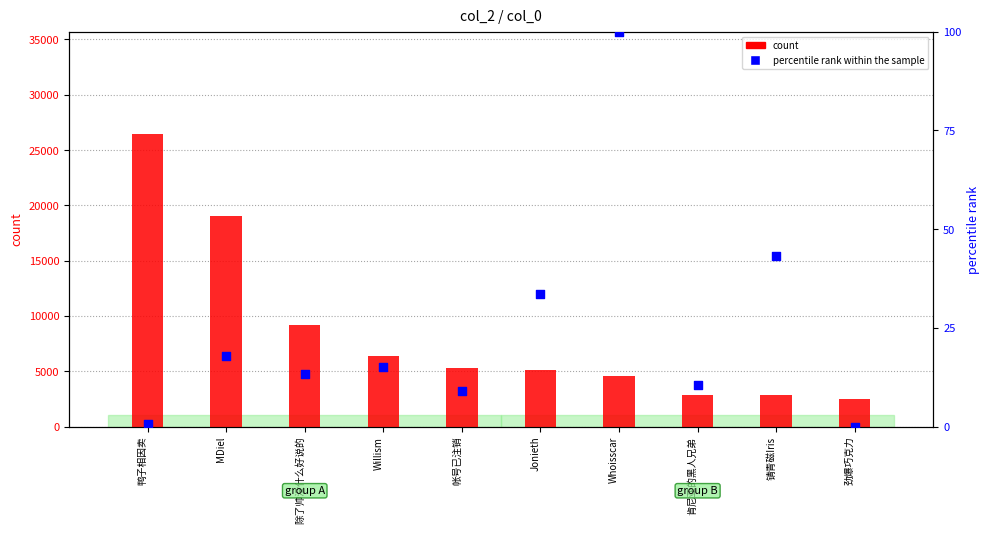

At which category is the sum across all series the highest?

鸭子相因卖